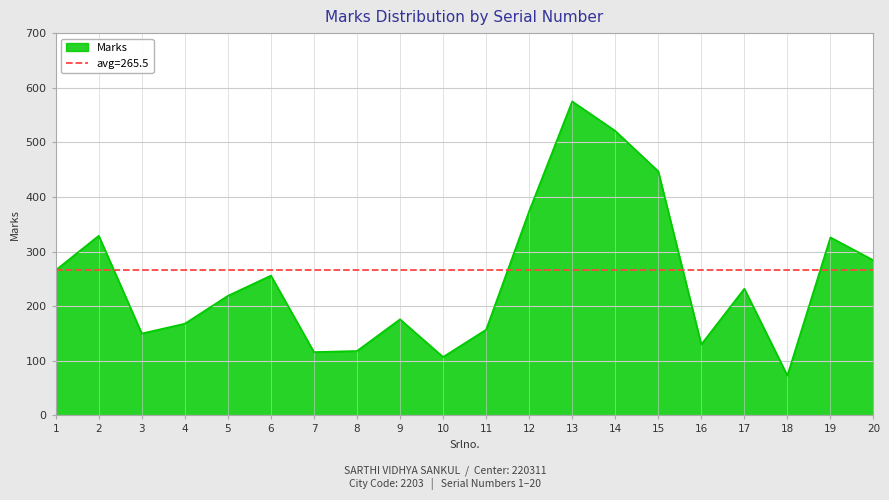

What is the ratio of the value at 16 to the value at 3?

0.9